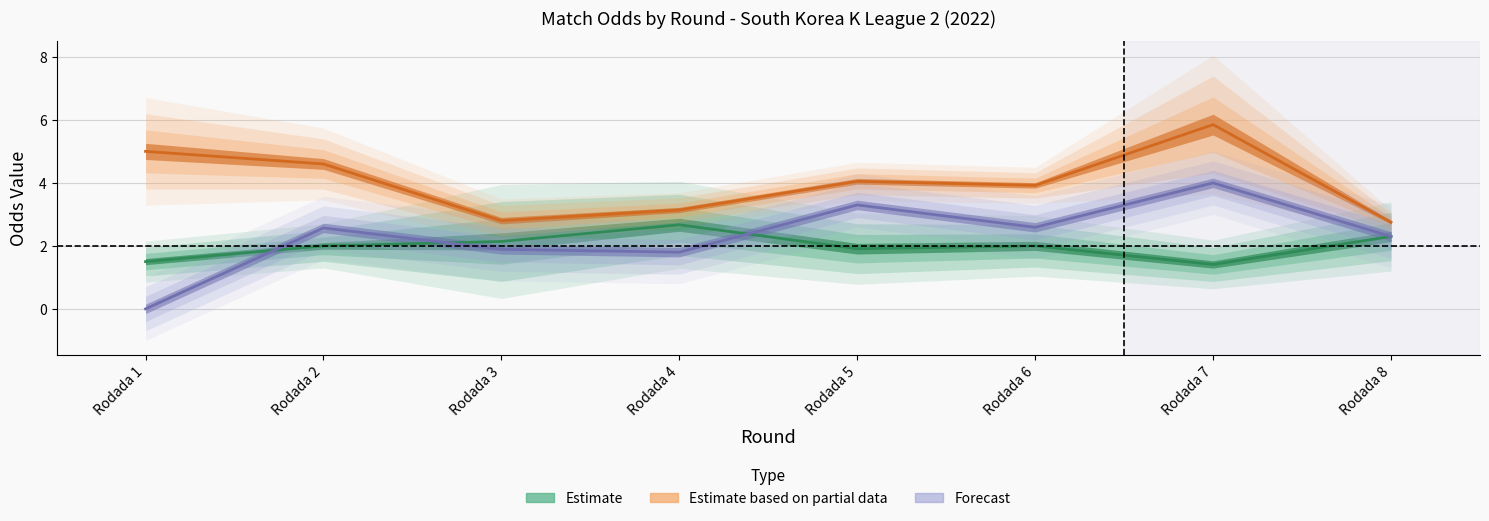

Is it true that Odd_Corners_A equals 2.6 at Rodada 6?

True